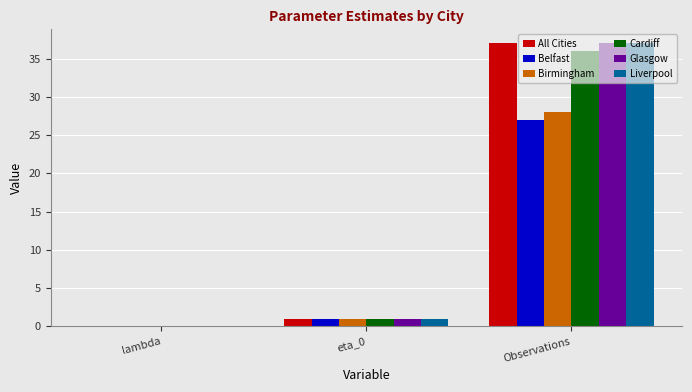

Count the number of data series in this chart.

6